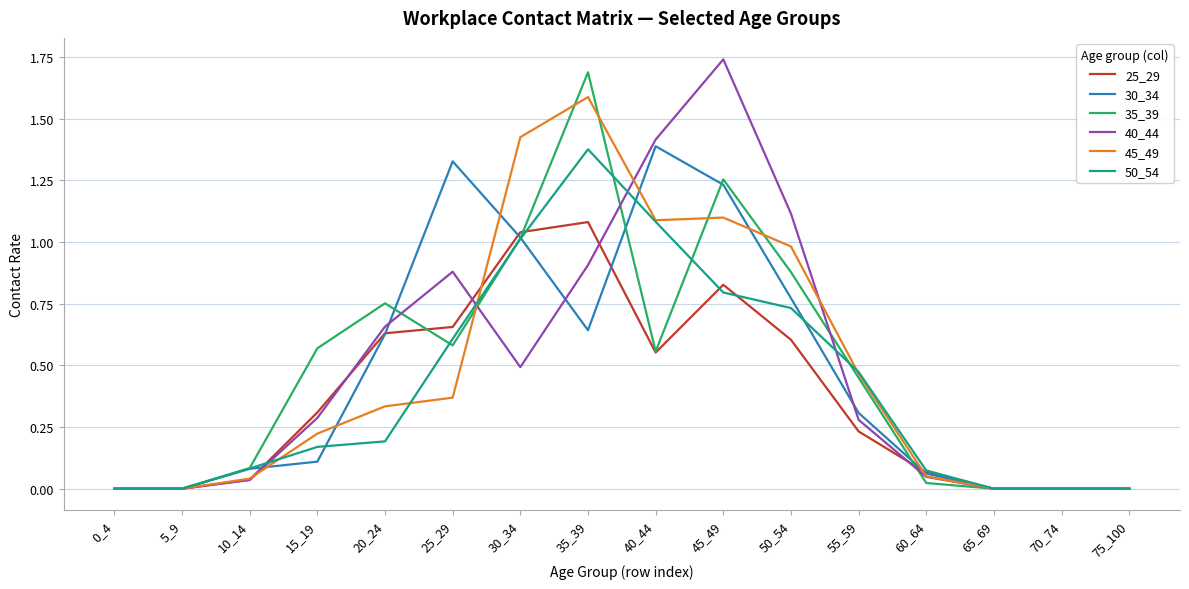

The value of 30_34 at 35_39 is 1.0. True or false?

False